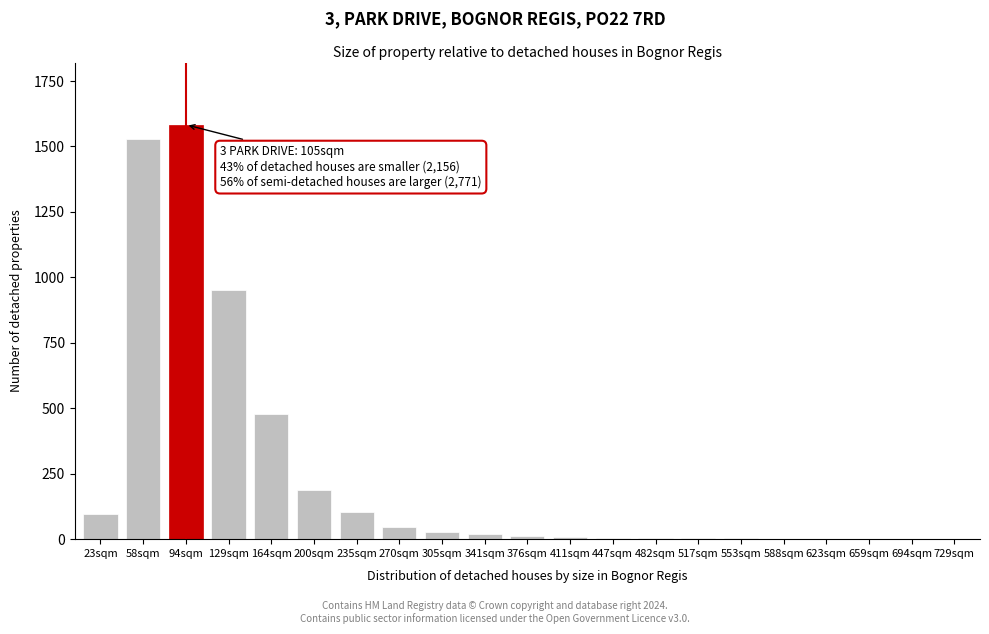

Which category has the highest value across all series?

94sqm